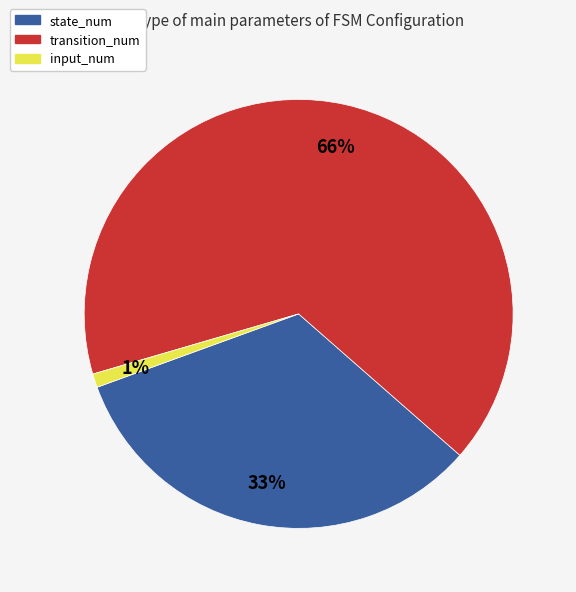

To the nearest percent, what portion does input_num represent?

1%